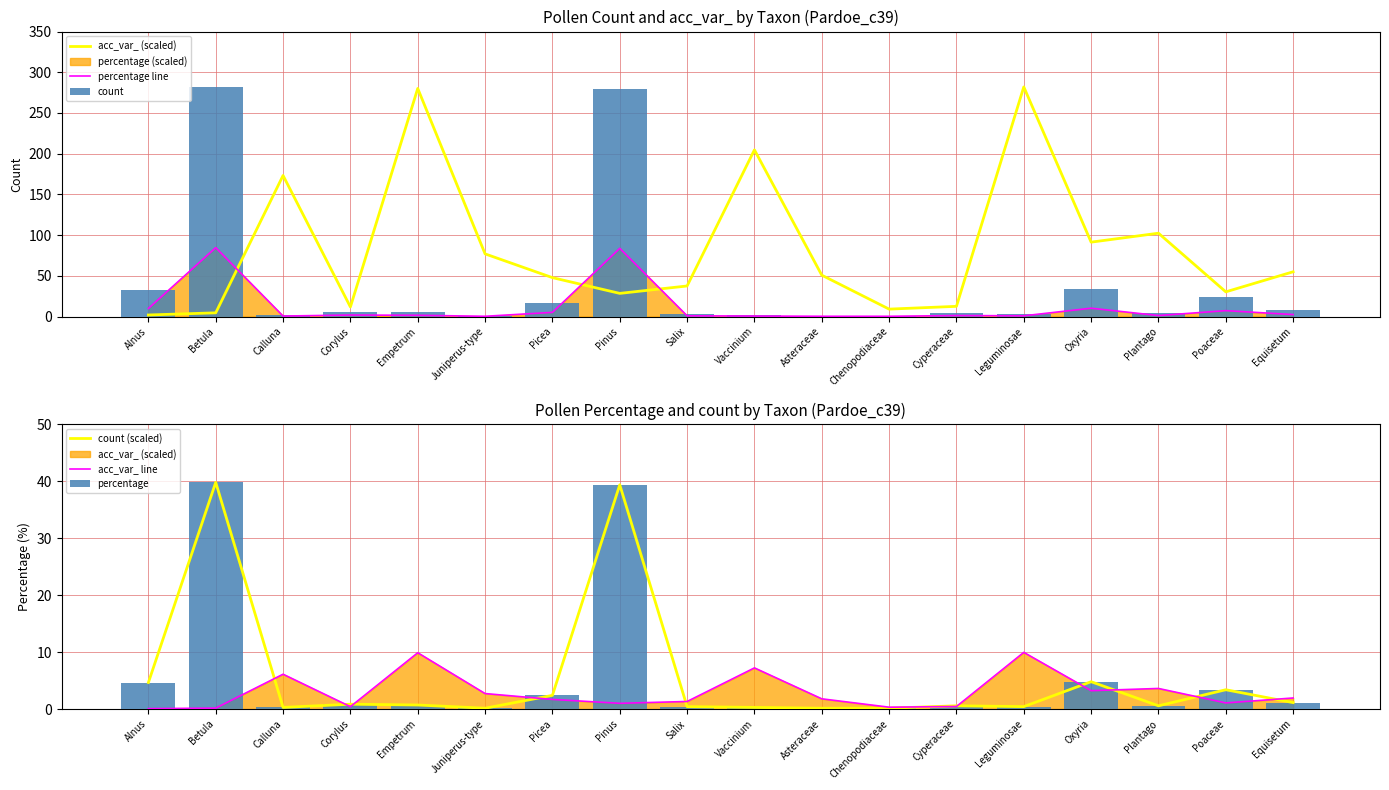

What is the difference between the maximum and minimum values in the percentage series?

39.6